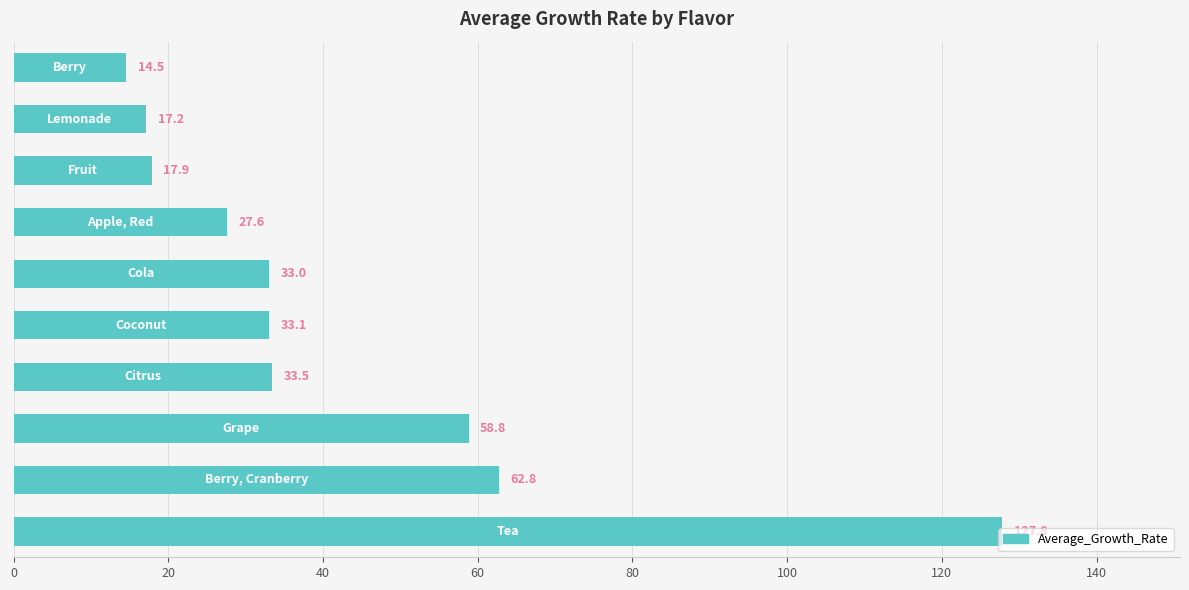

What is the minimum value shown in the chart?

14.5